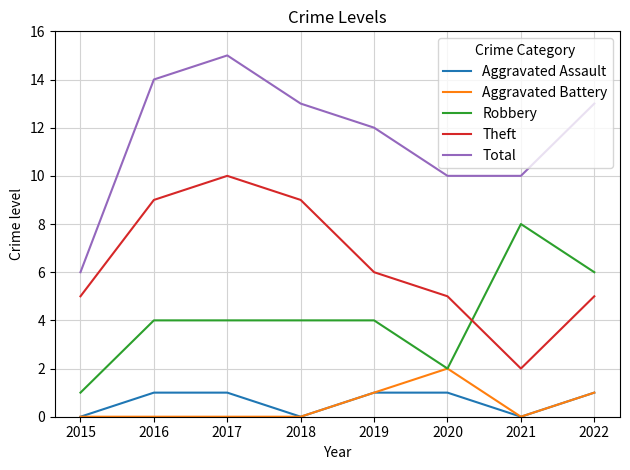

Reading right to left, what are all the values shown in this chart?

Aggravated Assault: 2022=1	2021=0	2020=1	2019=1	2018=0	2017=1	2016=1	2015=0
Aggravated Battery: 2022=1	2021=0	2020=2	2019=1	2018=0	2017=0	2016=0	2015=0
Robbery: 2022=6	2021=8	2020=2	2019=4	2018=4	2017=4	2016=4	2015=1
Theft: 2022=5	2021=2	2020=5	2019=6	2018=9	2017=10	2016=9	2015=5
Total: 2022=13	2021=10	2020=10	2019=12	2018=13	2017=15	2016=14	2015=6